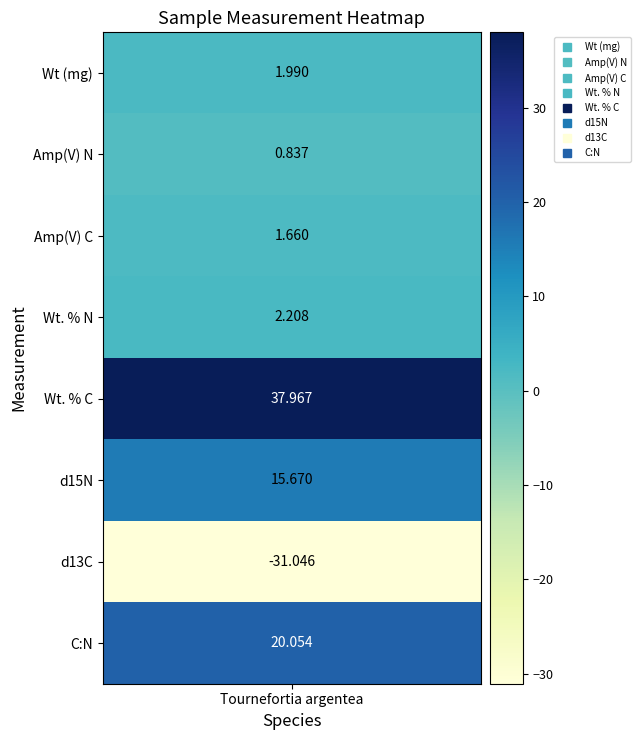

Between 7 and 4, which is larger?

4